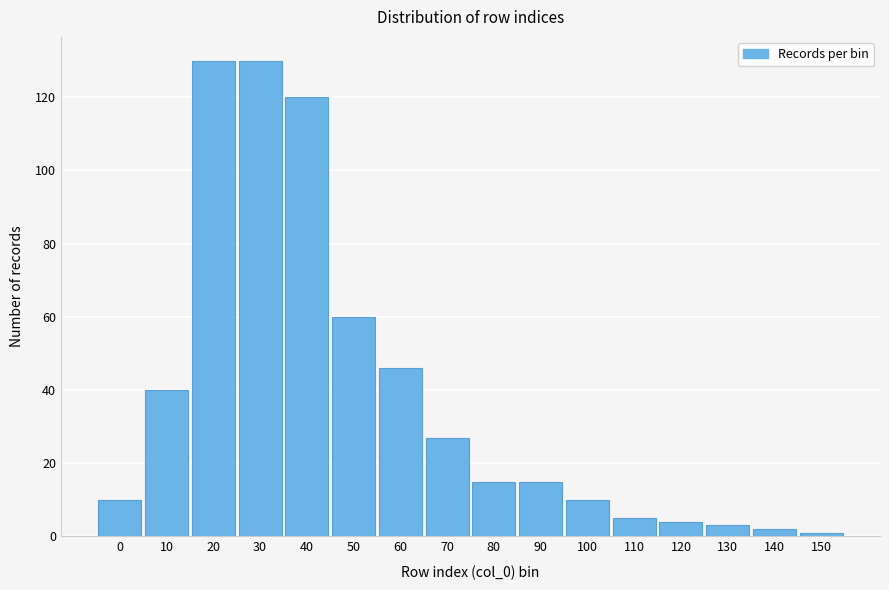

Reading left to right, transcribe all the data shown in this chart.

10	40	130	130	120	60	46	27	15	15	10	5	4	3	2	1